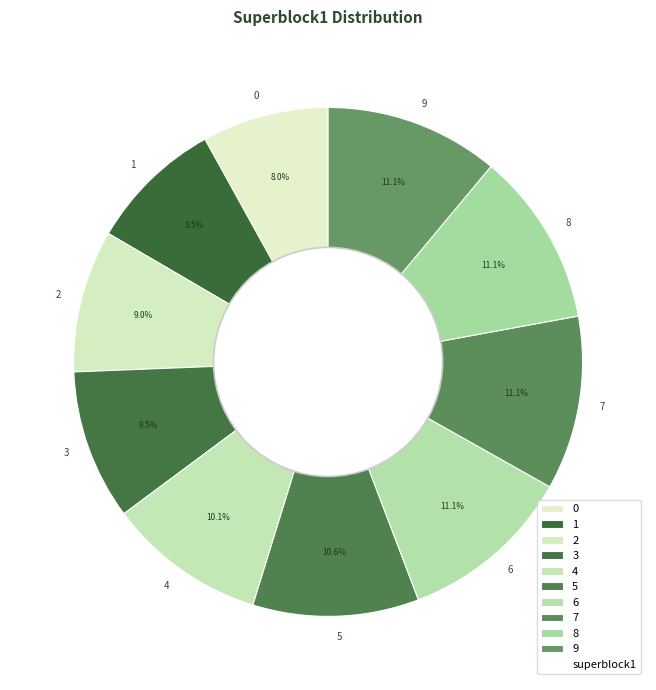

Does 8 account for over 50% of the chart?

No